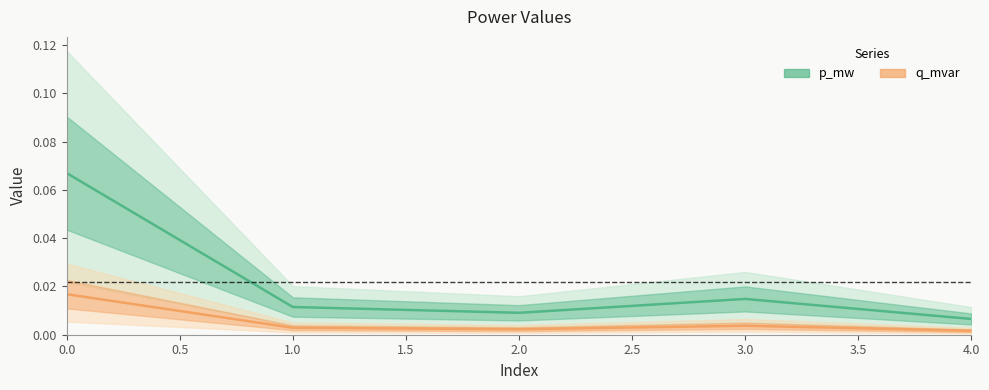

What is the difference between the highest and lowest values at 0?

0.1